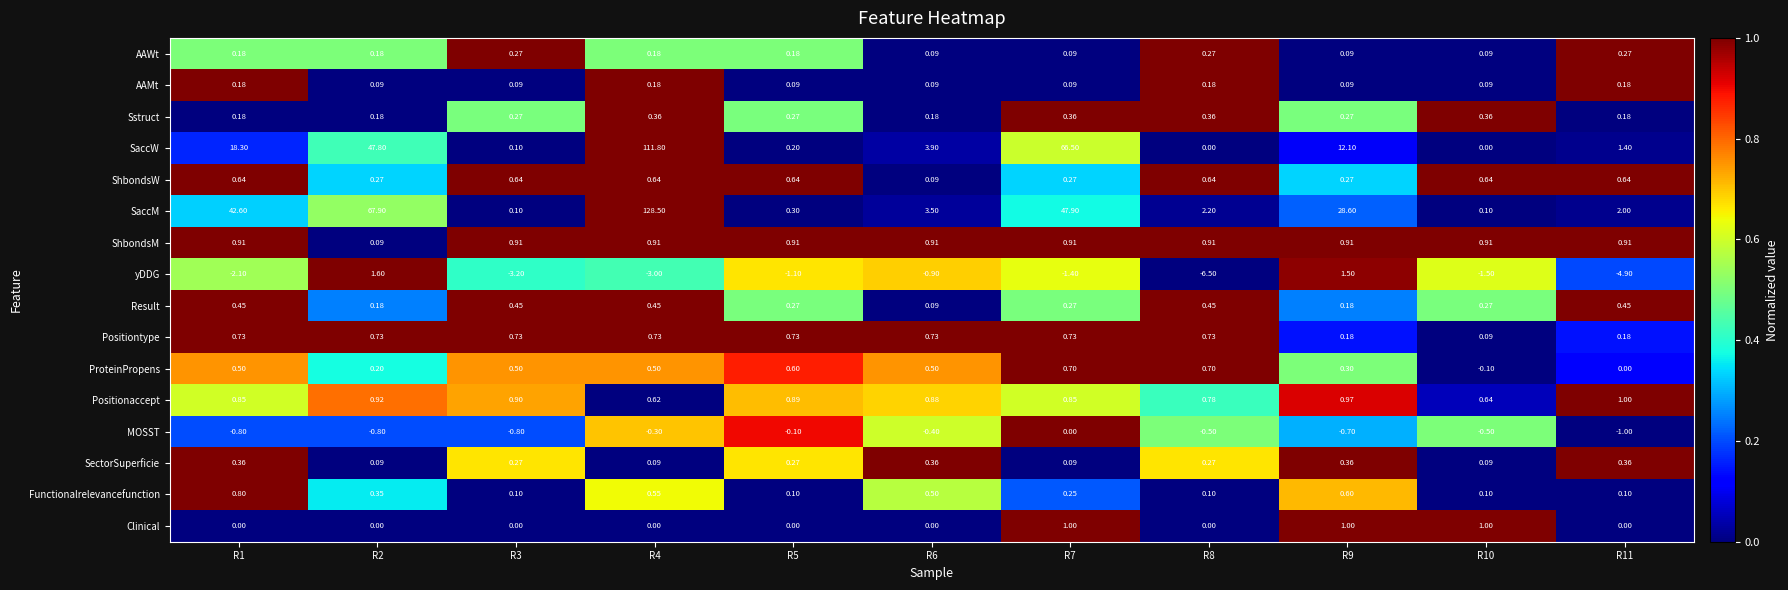

Which series has the widest spread of values?

SaccM